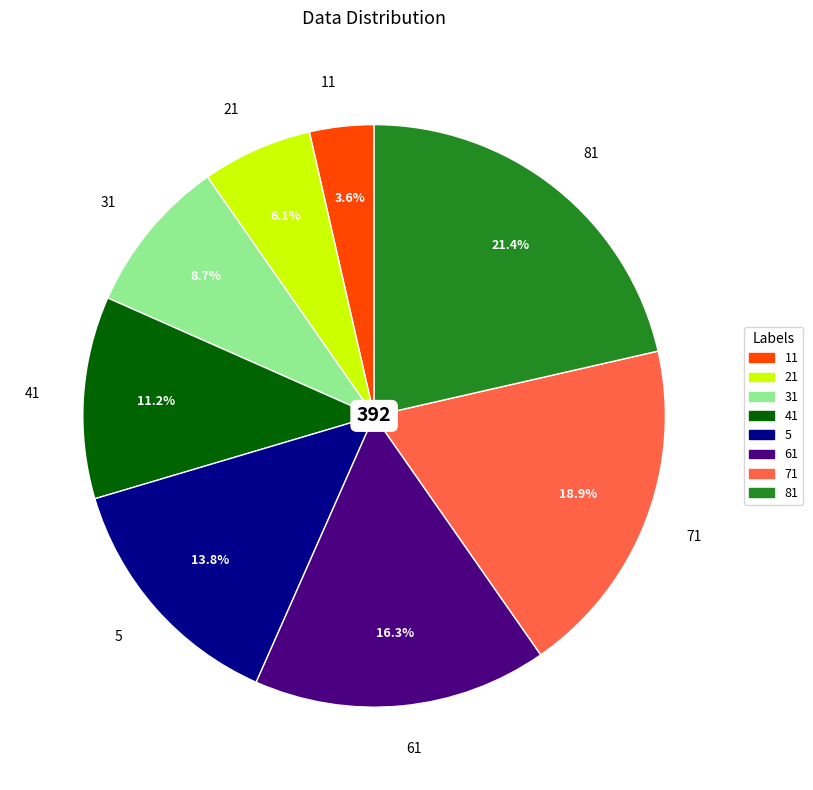

Which slice is the smallest?

11